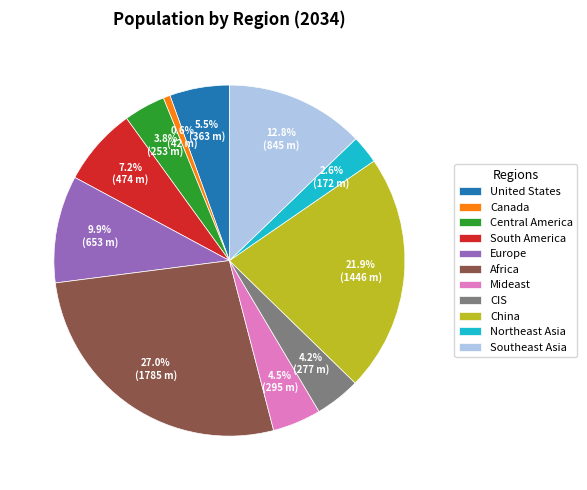

What is the largest slice in the pie chart?

Africa